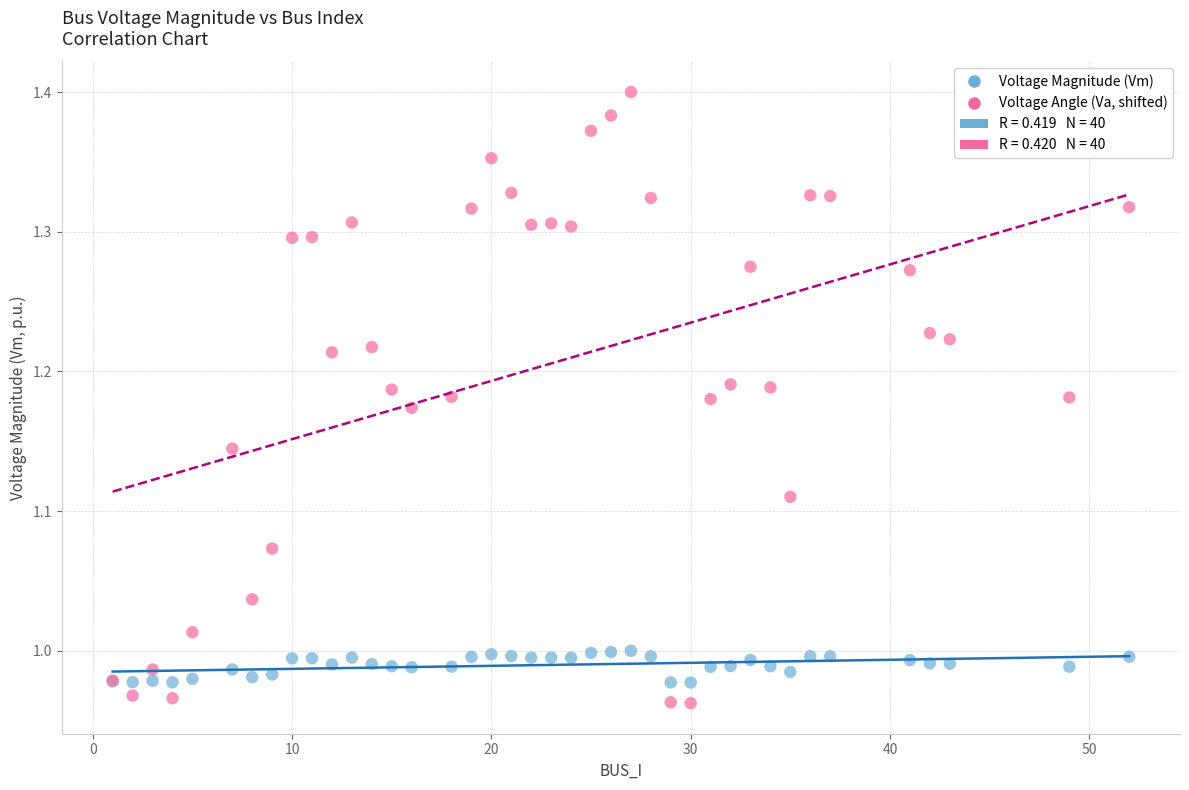

Which series has the largest Y range (max minus min)?

Voltage Angle (Va, shifted)